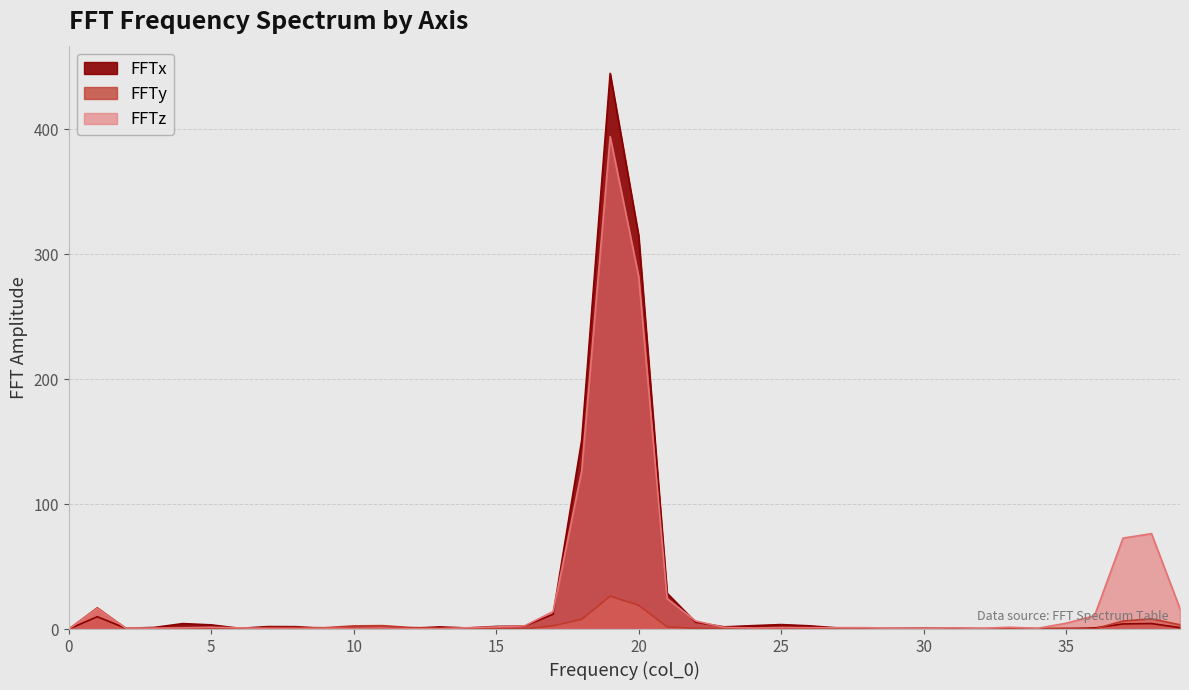

Reading right to left, what are all the values shown in this chart?

FFTx: 39=1.1	38=4.4	37=4.1	36=0.9	35=0.2	34=0.4	33=0.4	32=0.3	31=0.6	30=0.5	29=0.4	28=0.4	27=0.9	26=2.6	25=3.6	24=2.7	23=1.7	22=5.5	21=28.6	20=314.9	19=444.6	18=150.8	17=11.9	16=2.4	15=2.1	14=0.9	13=1.7	12=0.6	11=1.1	10=1.1	9=0.3	8=1.9	7=2.0	6=0.6	5=3.3	4=4.3	3=1.3	2=0.6	1=9.8	0=0.0
FFTy: 39=3.4	38=8.1	37=6.4	36=0.1	35=0.7	34=0.2	33=0.3	32=0.3	31=0.1	30=0.6	29=0.4	28=0.3	27=0.3	26=0.4	25=0.7	24=0.6	23=0.4	22=0.6	21=1.8	20=19.0	19=26.3	18=7.8	17=2.6	16=0.1	15=0.2	14=0.8	13=0.8	12=1.2	11=2.7	10=2.5	9=1.1	8=1.2	7=1.1	6=0.4	5=0.3	4=0.2	3=0.5	2=0.7	1=17.0	0=0.0
FFTz: 39=16.3	38=76.3	37=72.8	36=10.7	35=4.6	34=0.6	33=1.4	32=0.5	31=1.0	30=0.5	29=0.5	28=1.1	27=1.1	26=1.1	25=1.1	24=0.8	23=1.3	22=6.4	21=24.4	20=282.3	19=394.1	18=126.6	17=14.0	16=2.6	15=1.6	14=1.0	13=0.1	12=0.2	11=0.9	10=0.6	9=0.6	8=0.3	7=0.4	6=1.0	5=1.4	4=0.9	3=0.7	2=0.8	1=16.3	0=0.0